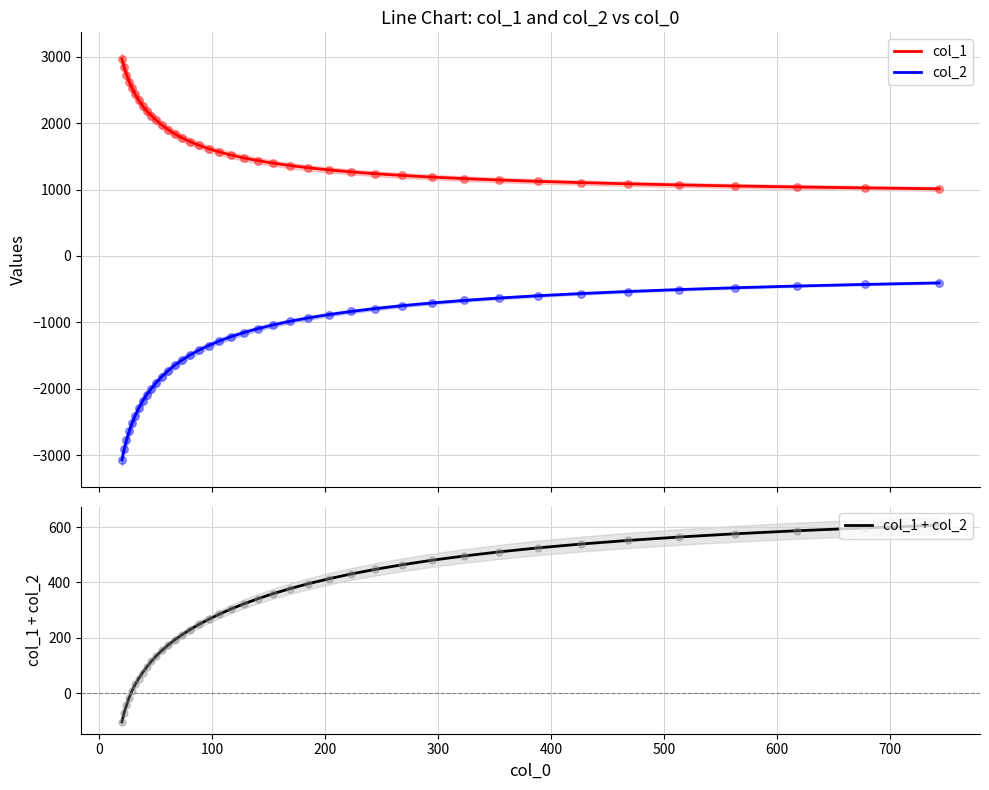

Which series has the widest spread of Y values?

col_2